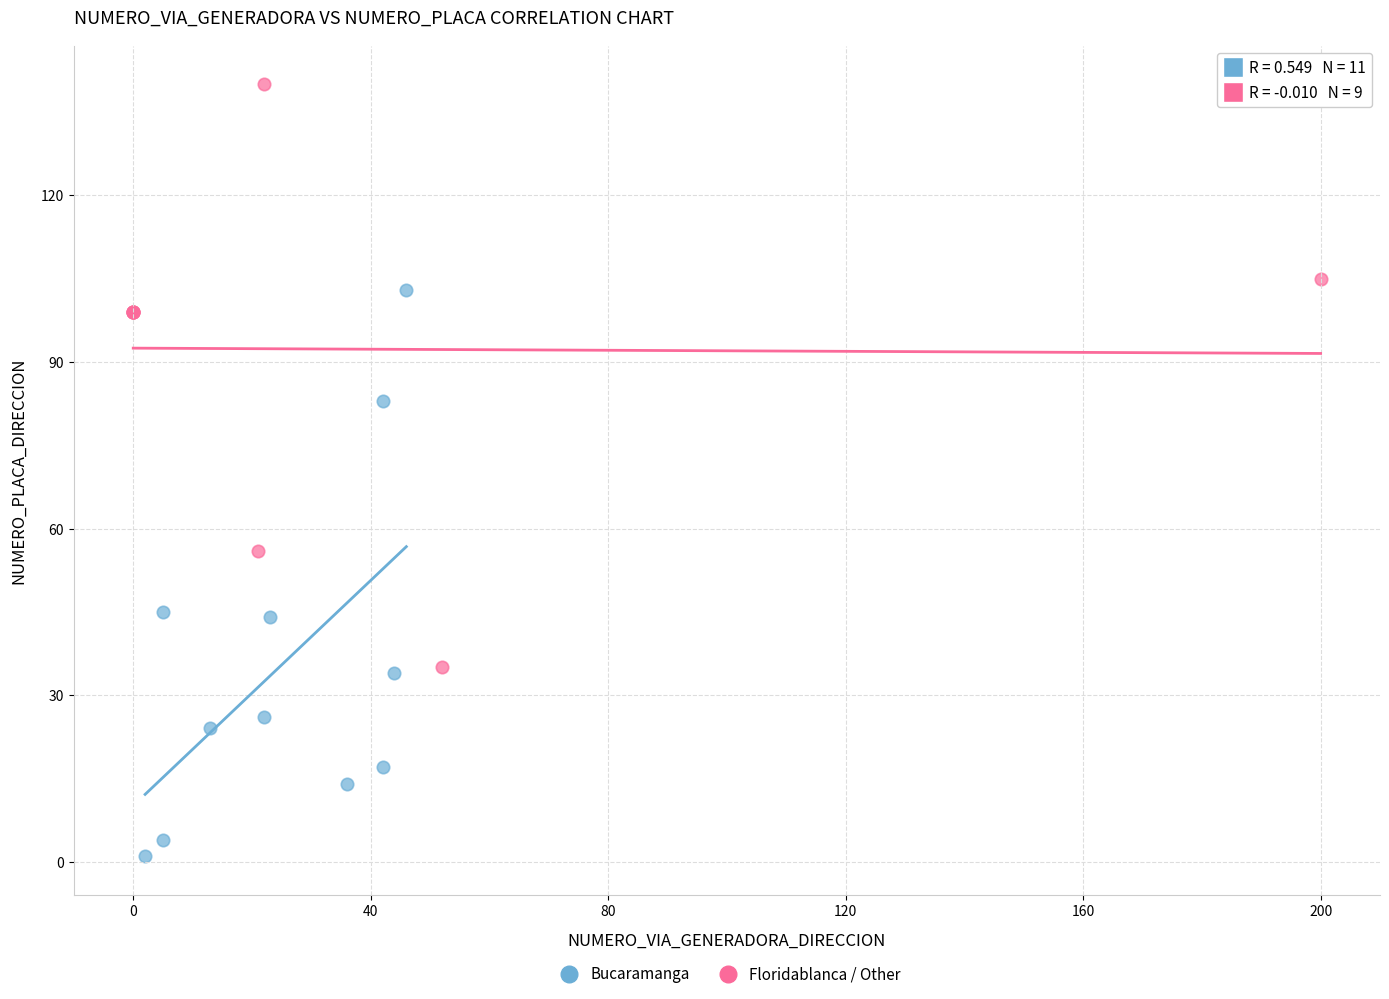

Which series contains the lowest Y value?

Bucaramanga